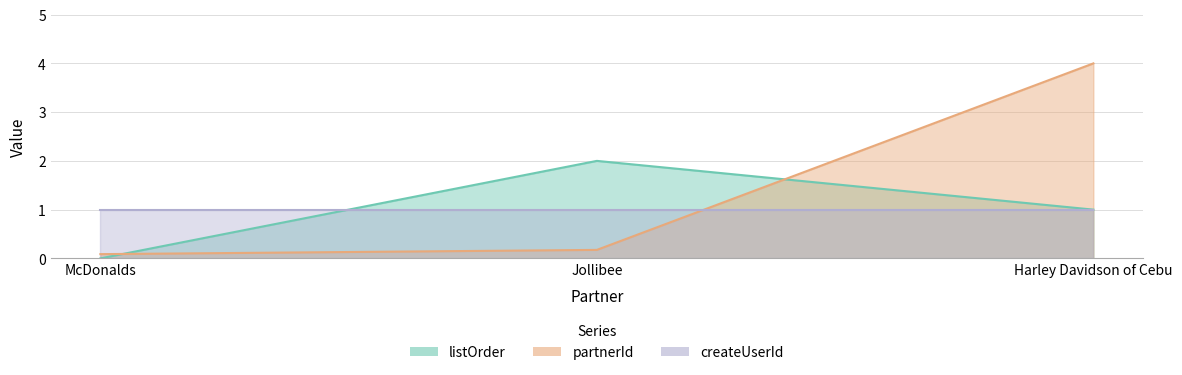

What is the average value of the partnerId series?

1.4